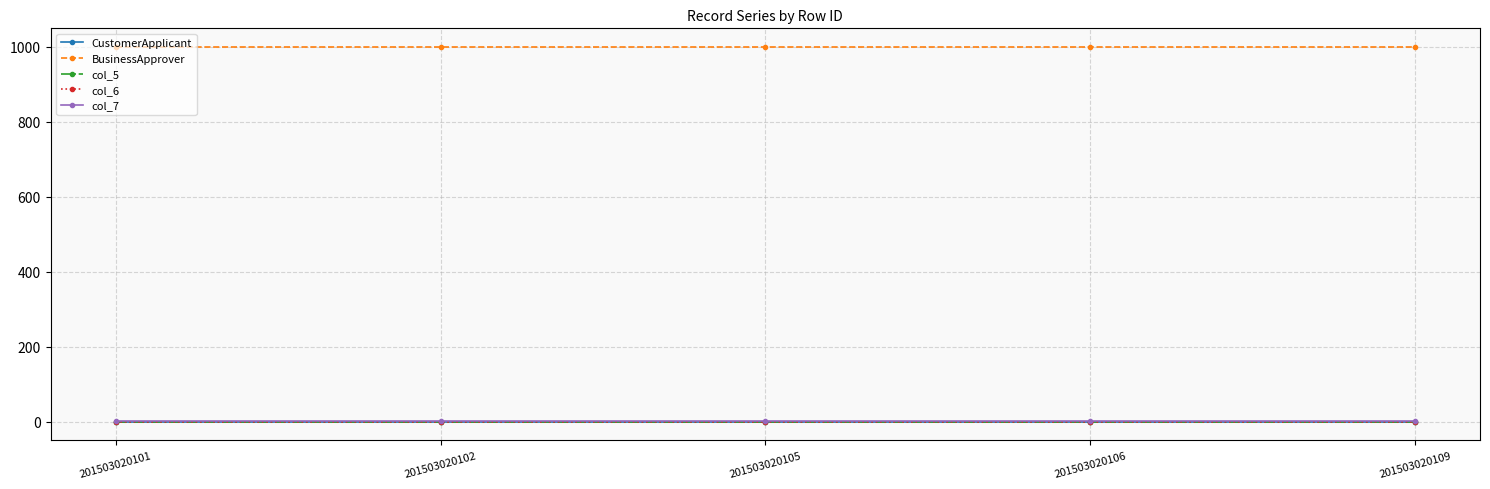

Which category has the highest value across all series?

201503020101